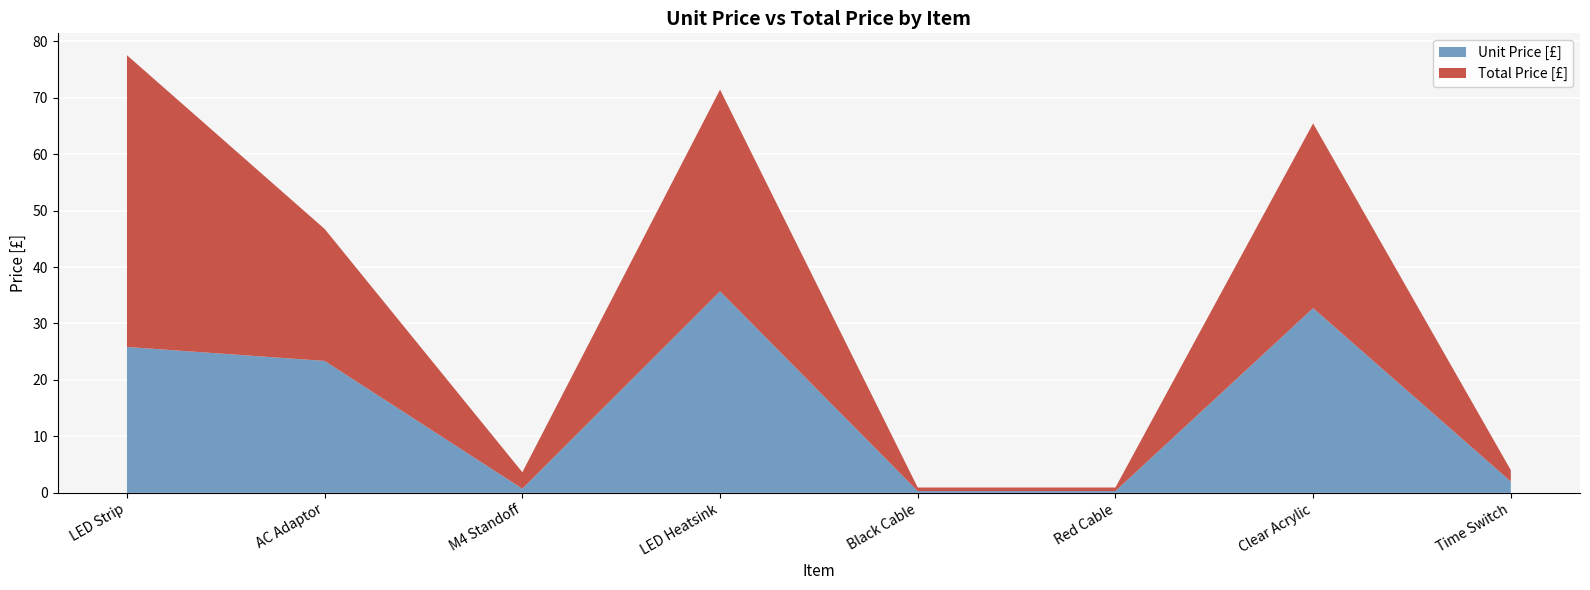

Reading right to left, what are all the values shown in this chart?

Total Price [£]: 2.0	32.7	0.6	0.6	35.7	2.9	23.4	51.7
Unit Price [£]: 2.0	32.7	0.3	0.3	35.7	0.7	23.4	25.8